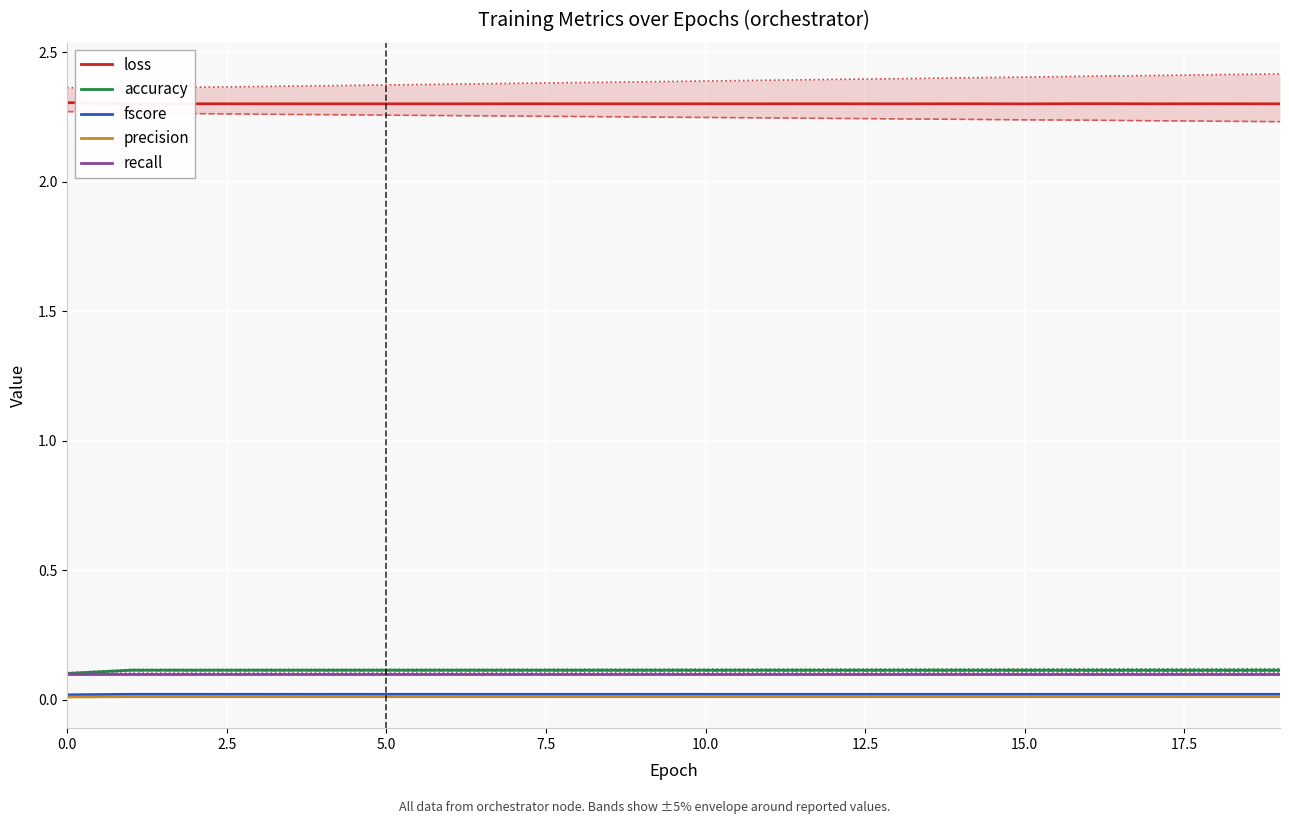

What is the label of the 9th point from the right?

11